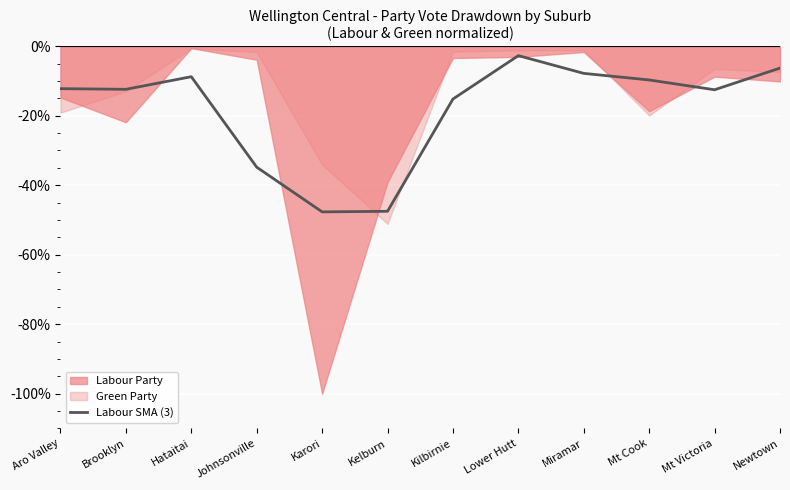

At which label is the value closest to -25?

Kilbirnie